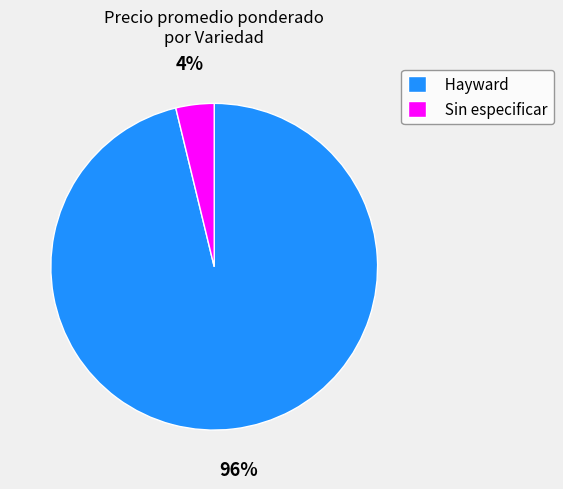

True or false: Hayward accounts for 96% of the total.

True